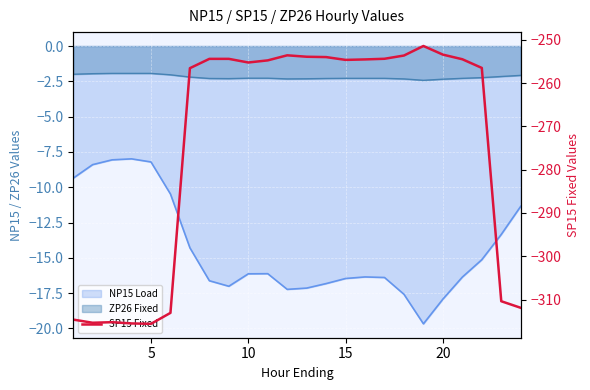

What is the minimum value shown in the chart?

-315.6